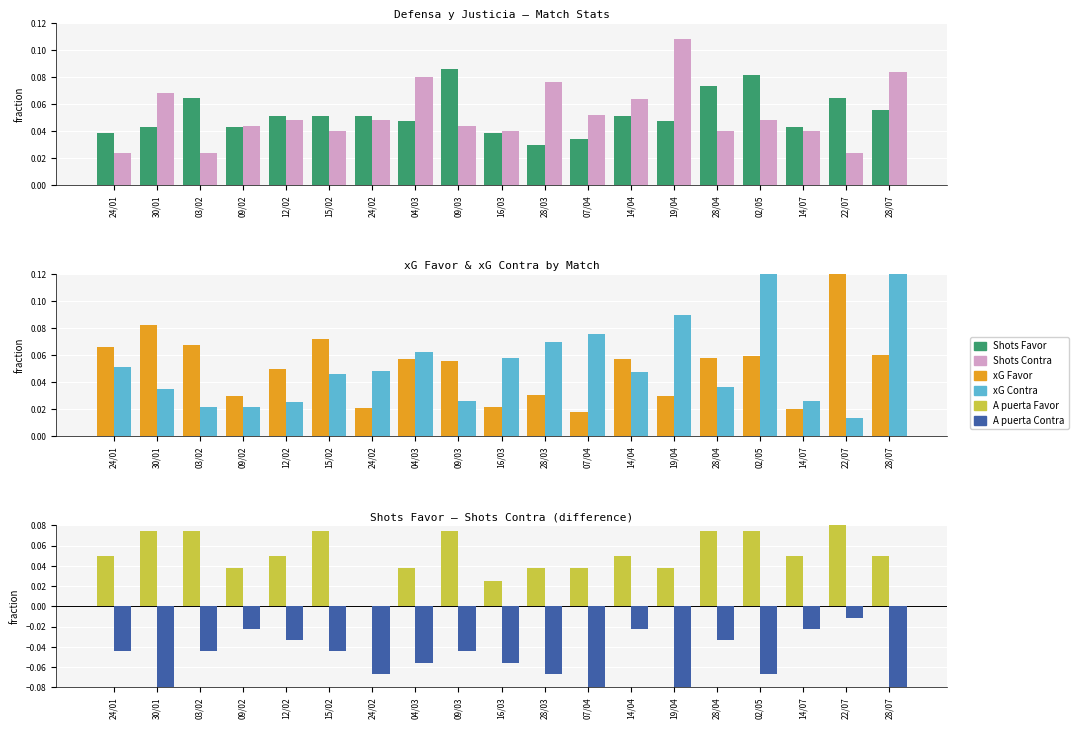

What is the difference between the second highest and second lowest values in the xG Contra series?

0.1